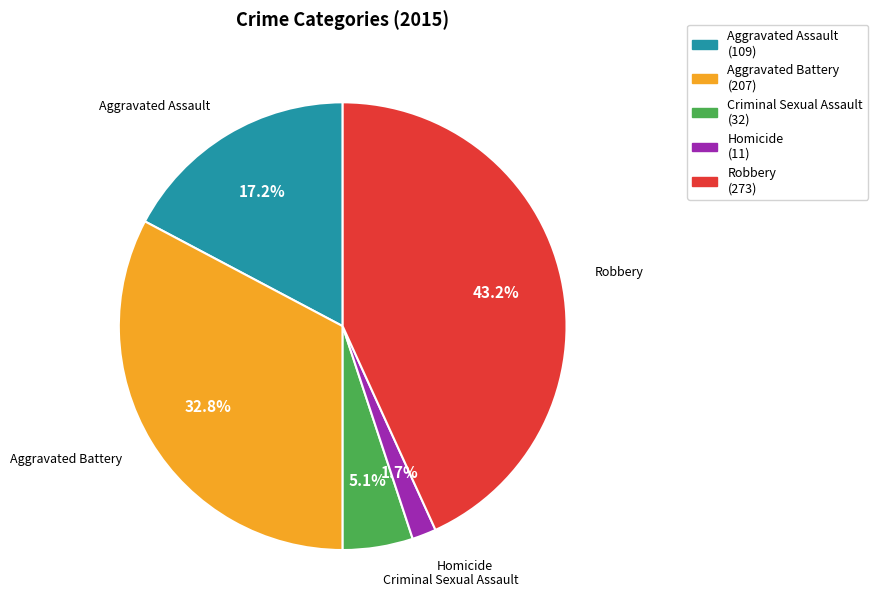

What percentage is NOT represented by Robbery?

56.8%